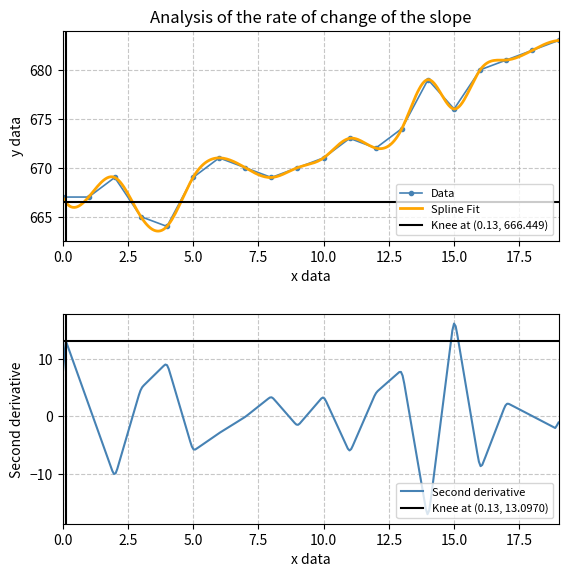

What is the value of the 19th point from the left?

682